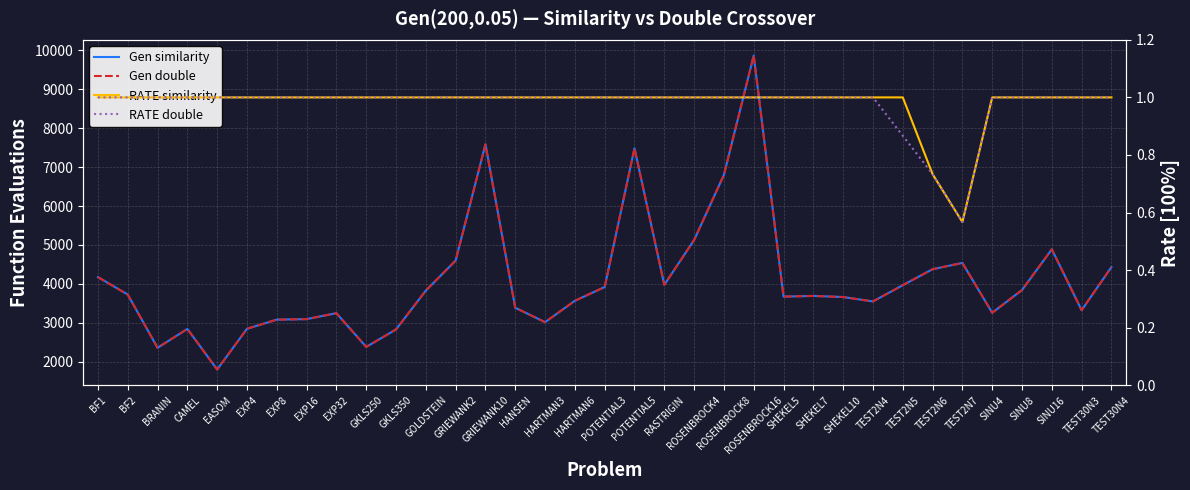

List the series in order of their peak value, lowest first.

RATE similarity, RATE double, Gen similarity, Gen double